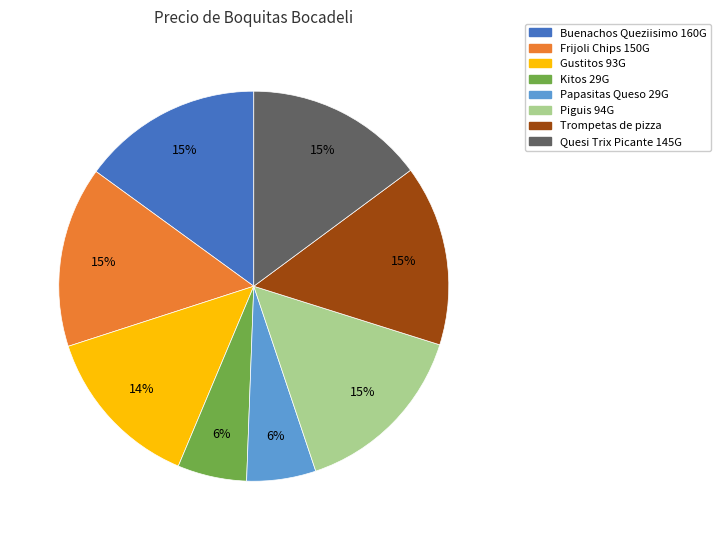

Is Trompetas de pizza the majority of the pie?

No